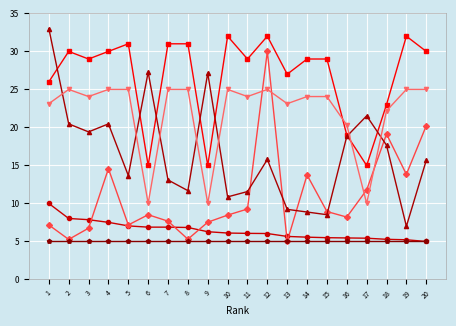

What is the minimum value shown in the chart?

5.0